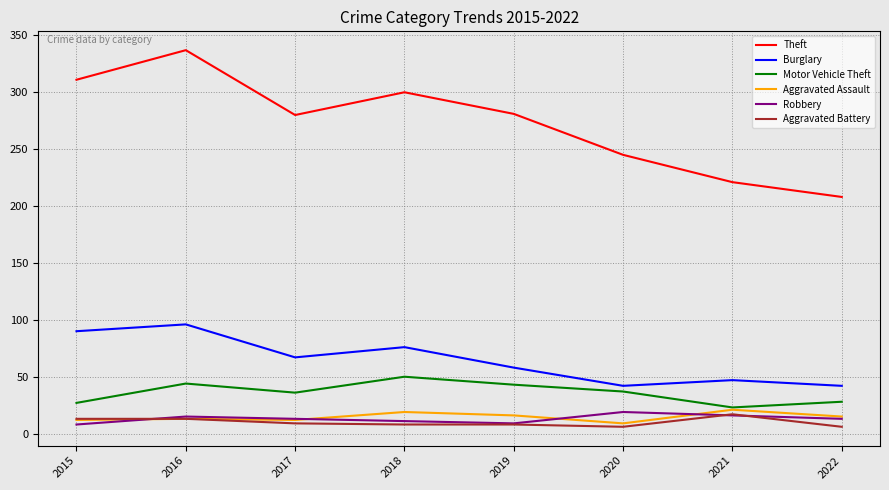

Which series has the largest total across all categories?

Theft